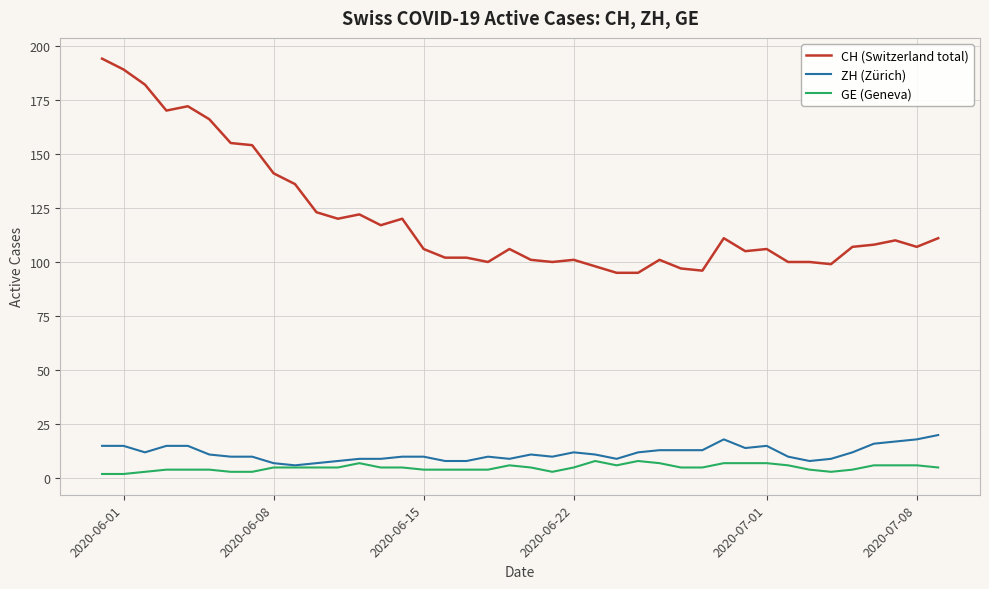

True or false: GE (Geneva) has more than 0 interior local peaks.

True